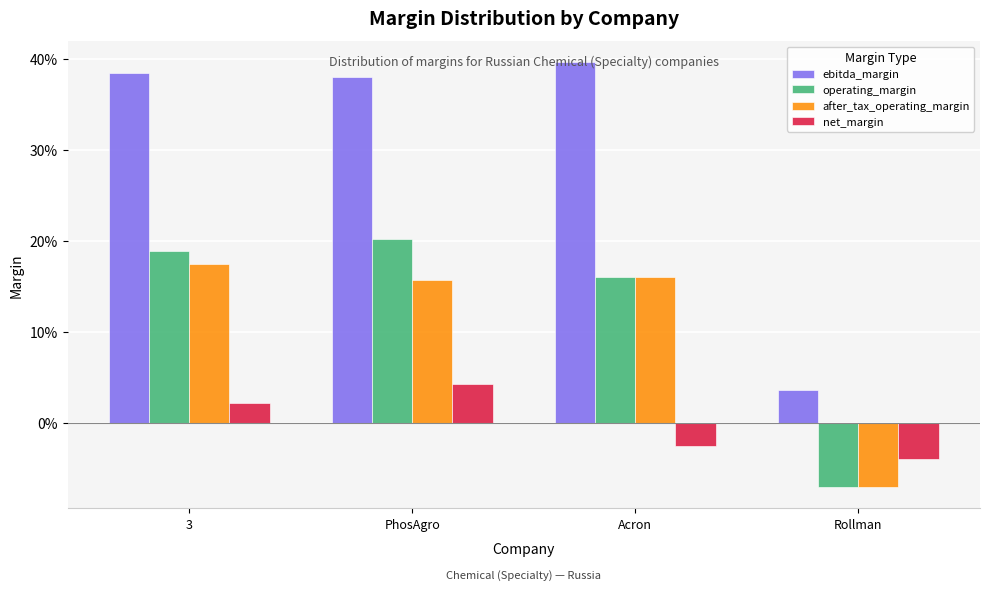

What is the minimum value shown in the chart?

-0.1